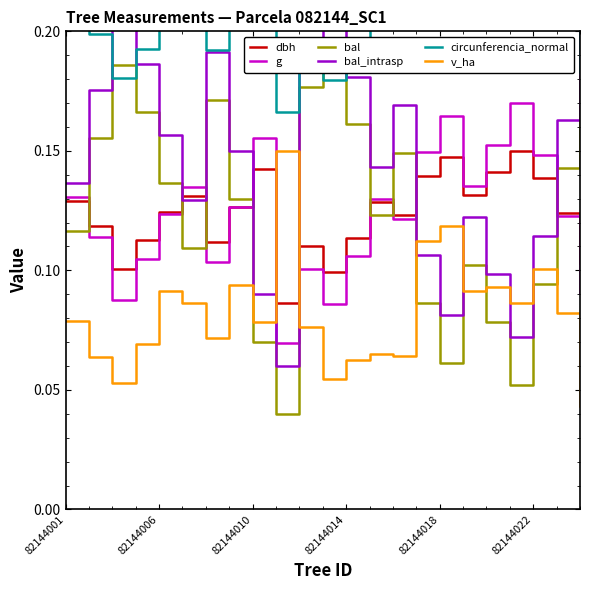

List the series in order of their peak value, lowest first.

dbh, v_ha, g, bal, bal_intrasp, circunferencia_normal